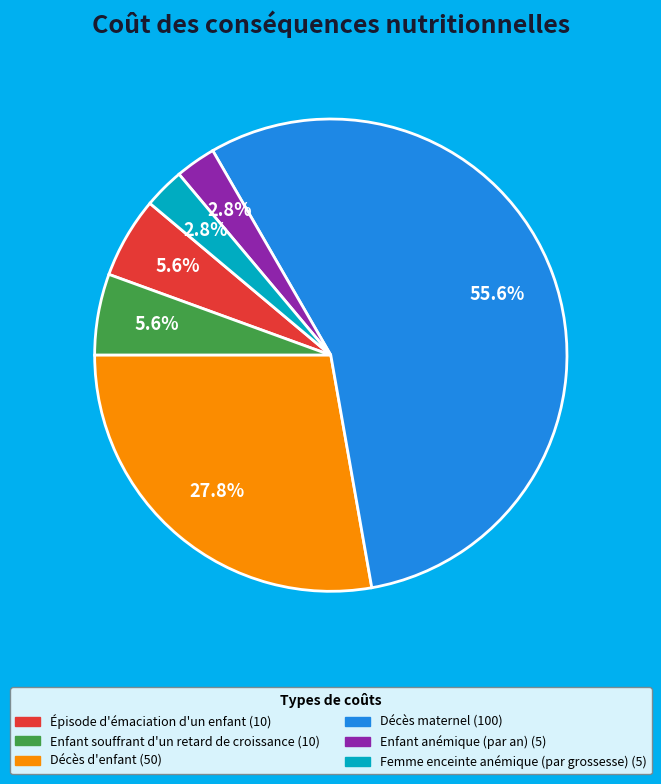

Is there a majority slice in this chart?

Yes